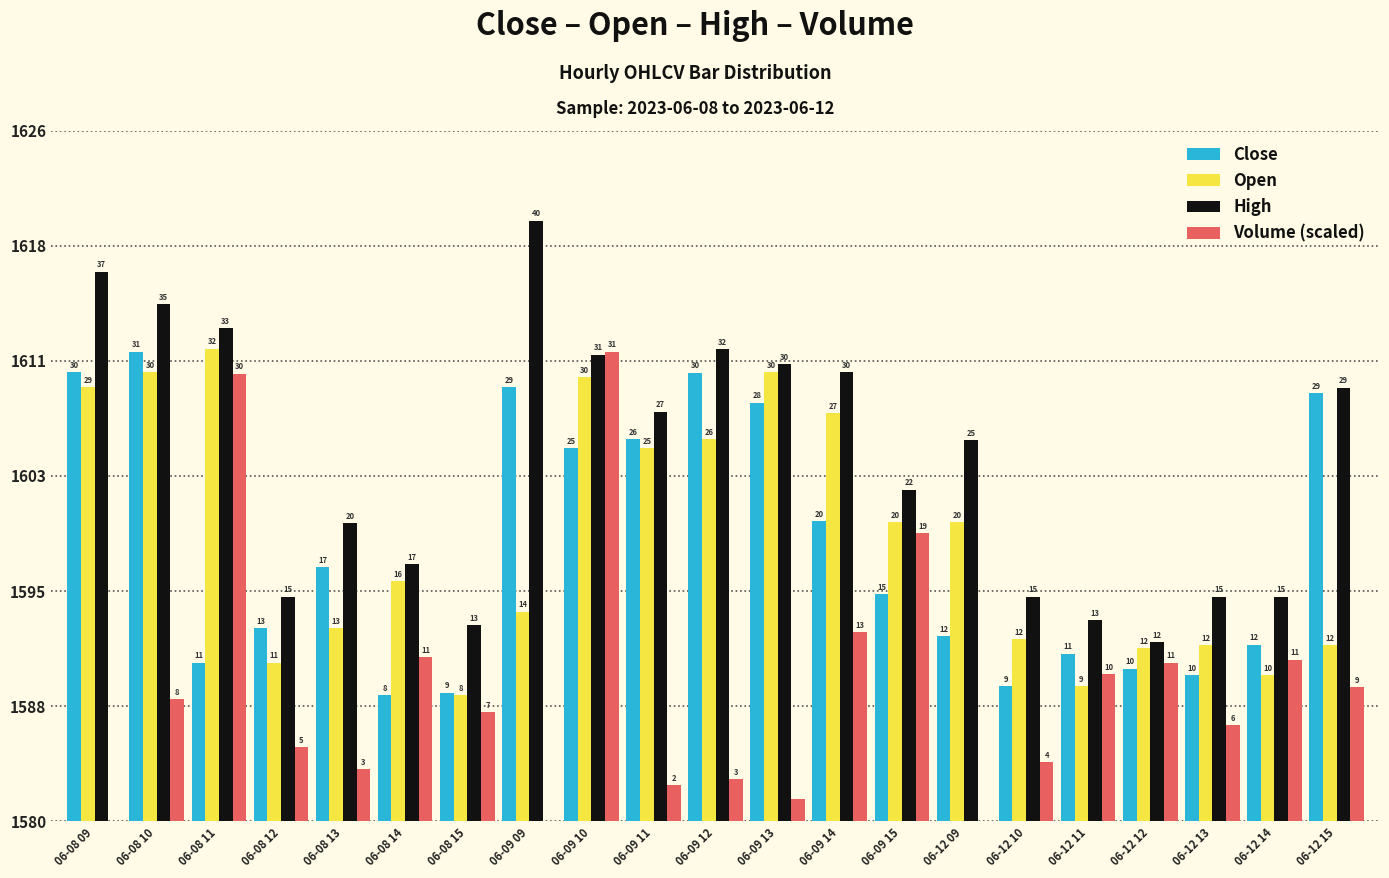

What are all the series names shown in the legend?

Close, Open, High, Volume (scaled)